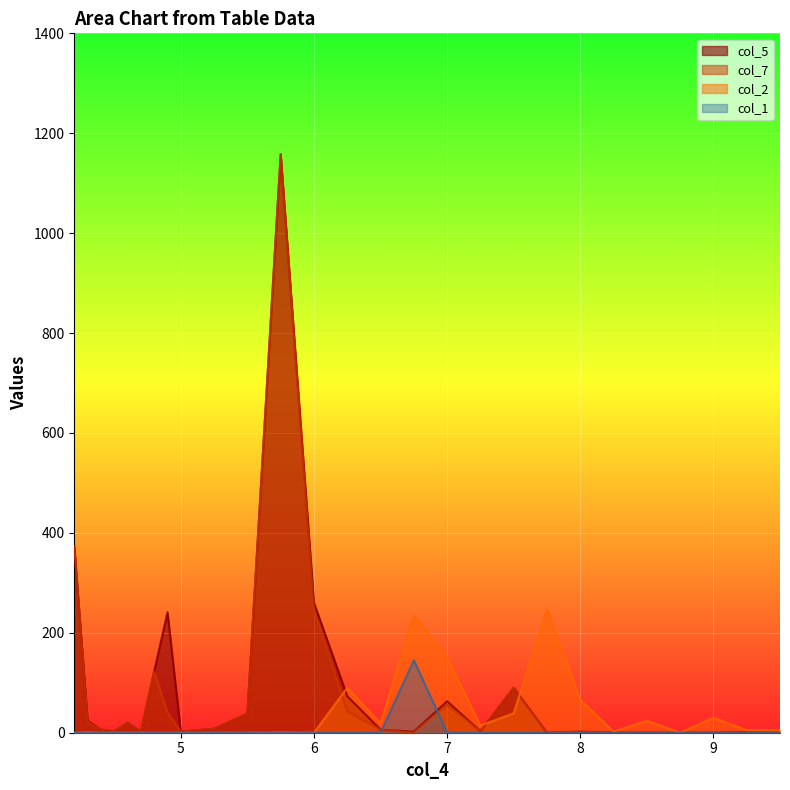

Reading left to right, extract all data points from this chart.

col_5: 373	24	6	3	20	2	123	241	2	8	38	1158	260	73	6	2	63	3	90	0	2	0	0	0	0	1	0
col_7: 373	22	6	3	20	2	122	41	2	8	38	1158	244	43	6	0	56	3	90	0	2	0	0	0	0	0	0
col_2: 0	1	0	0	0	0	0	0	0	0	0	1	0	90	19	235	151	14	39	248	66	2	24	0	30	5	5
col_1: 0	0	0	0	0	0	0	0	0	0	0	1	0	0	0	145	0	0	0	0	0	0	0	0	0	0	0